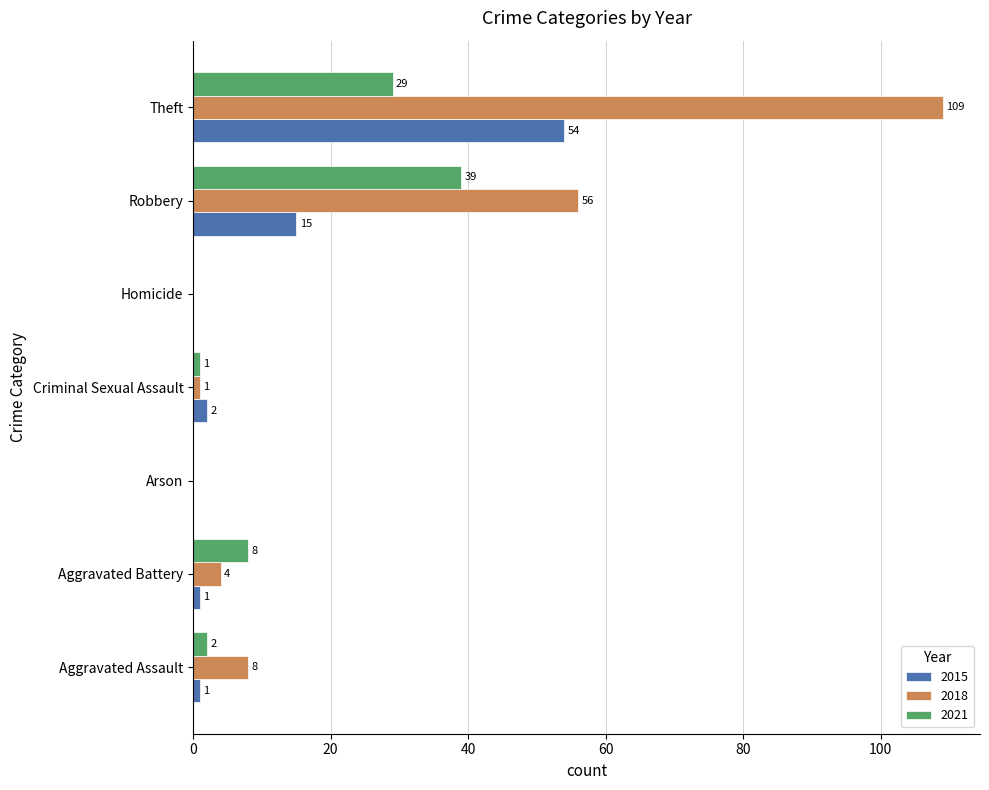

What is the sum of all 2018 values?

178